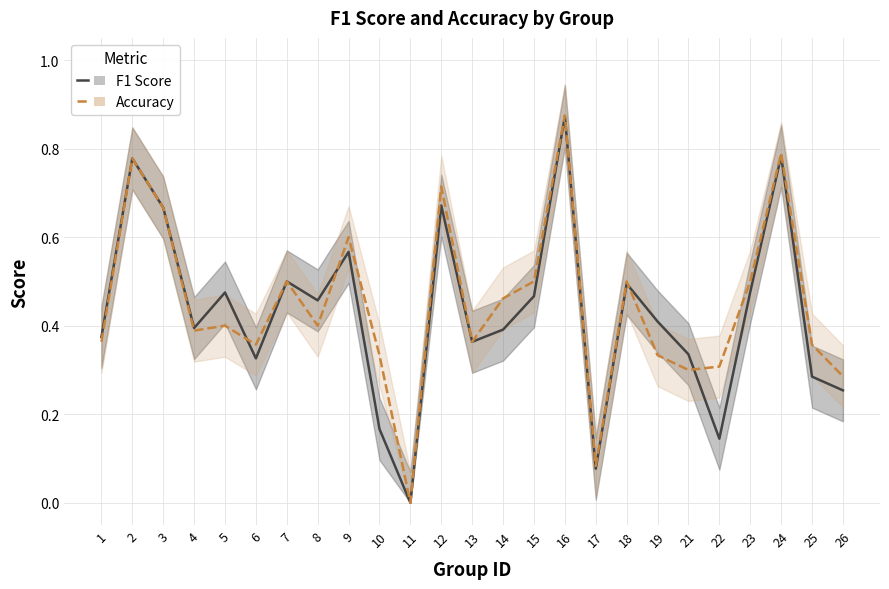

Is this an area chart (filled region under the line)?

No